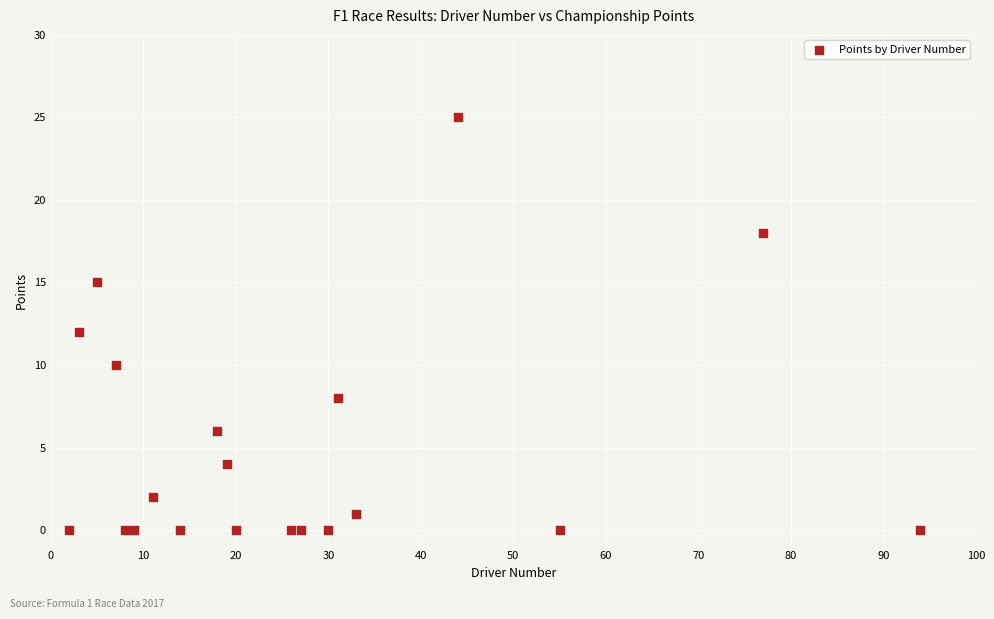

What is the range of Y values (max minus min)?

25